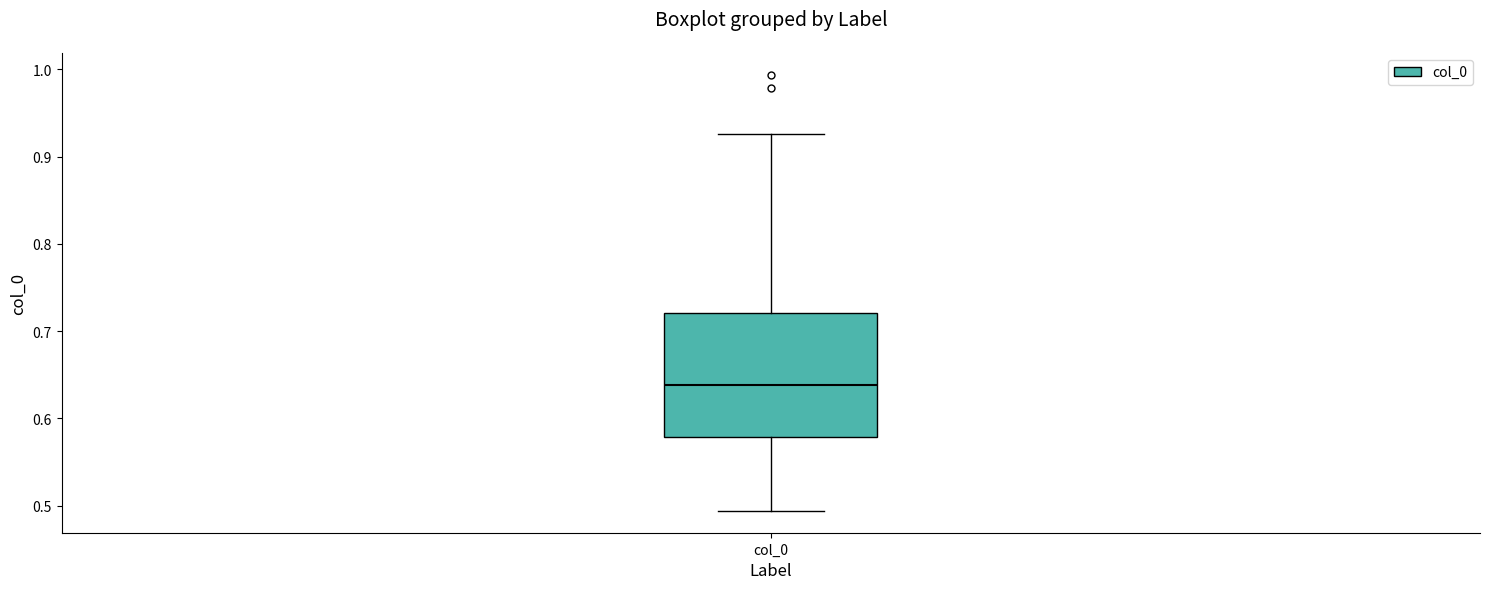

Read this box plot against the y-axis: the position of the median line, the range covered by the box, and the ends of both whiskers. The values are not printed on the chart, so give them approximately, as read against the axis.

median 0.64, box 0.58 to 0.72, whiskers 0.49 to 0.93